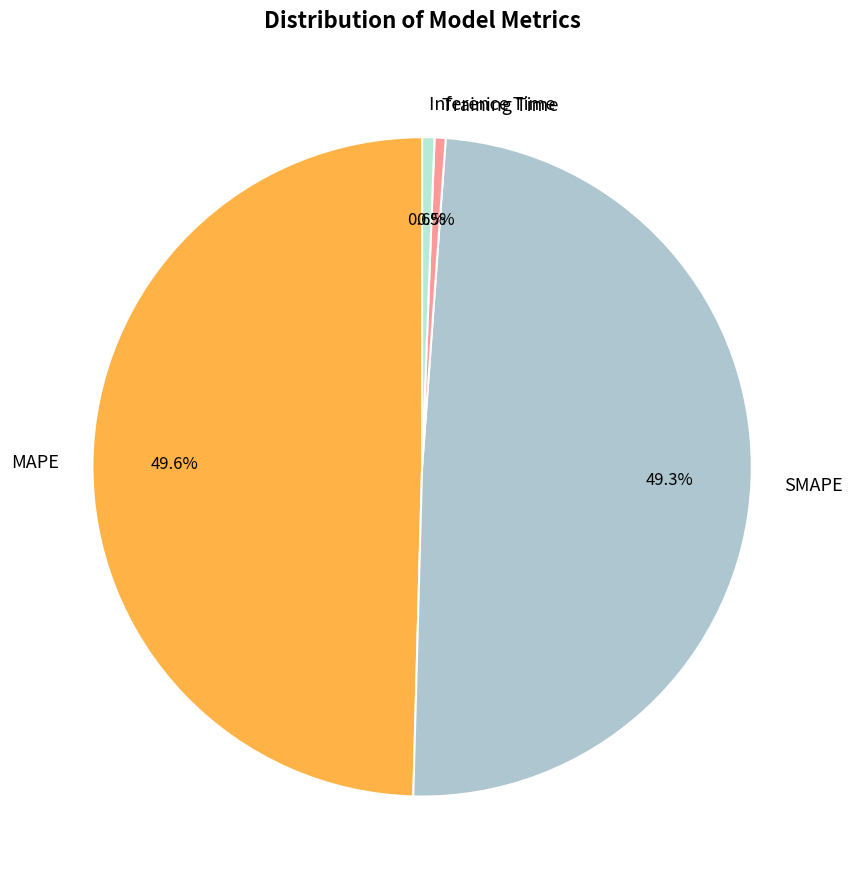

Is Inference Time the majority of the pie?

No